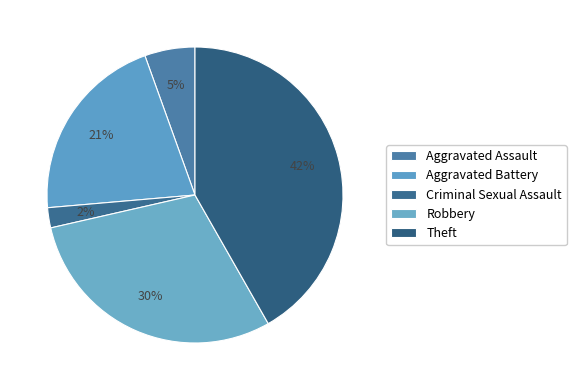

How many segments does this pie chart have?

5